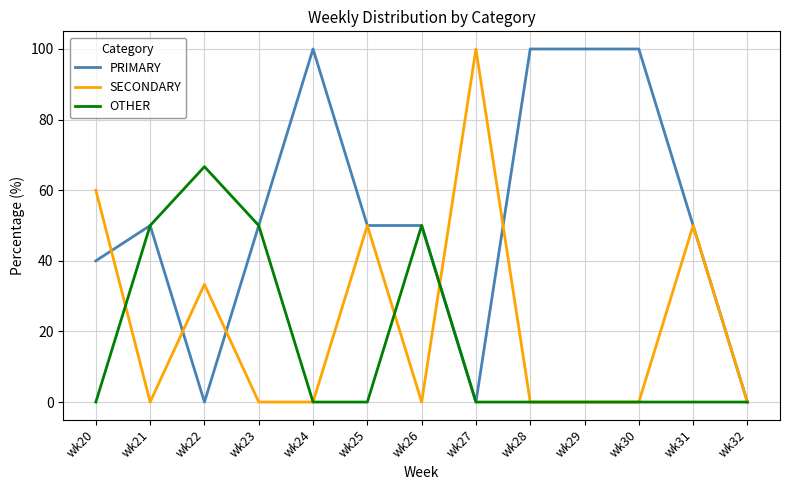

Where is the first local maximum for PRIMARY?

wk21